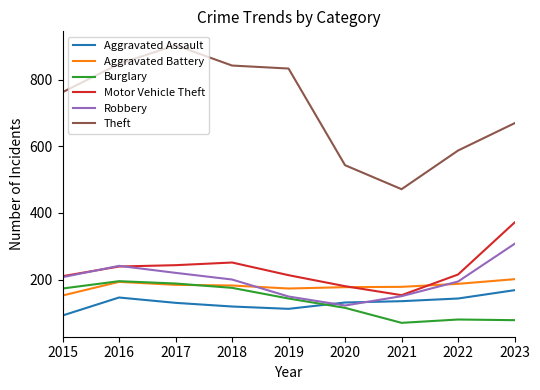

At how many categories does at least one series exceed 684?

5